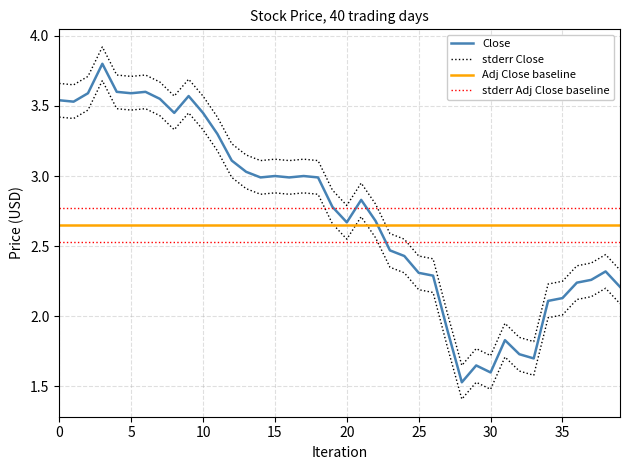

What is the label of the 17th point from the right?

23